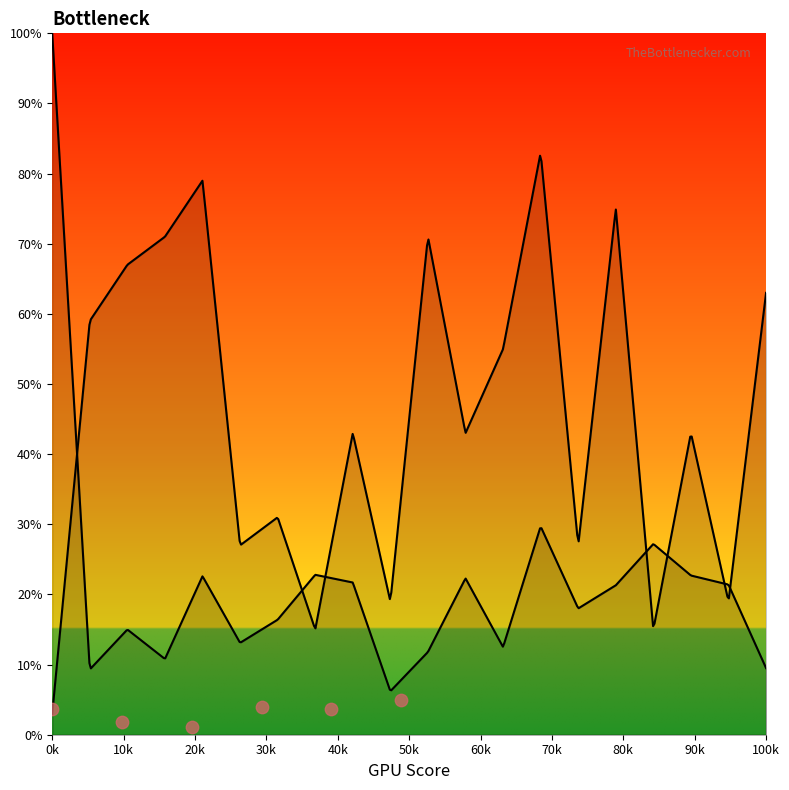

What is the change in value from 0k to 50k?

+1.2